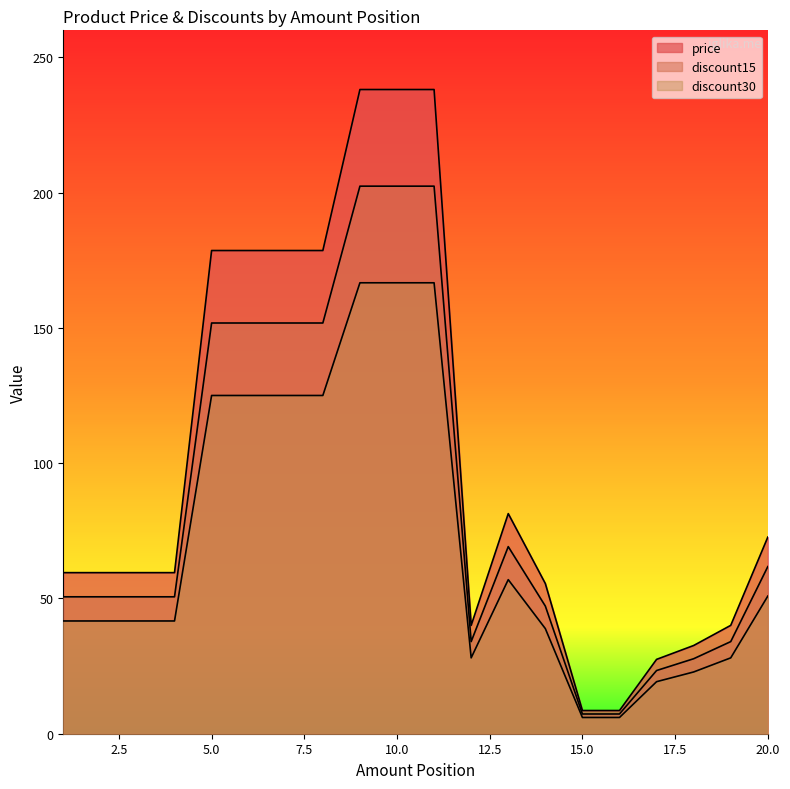

What is the difference between the maximum and minimum values in the discount15 series?

195.1